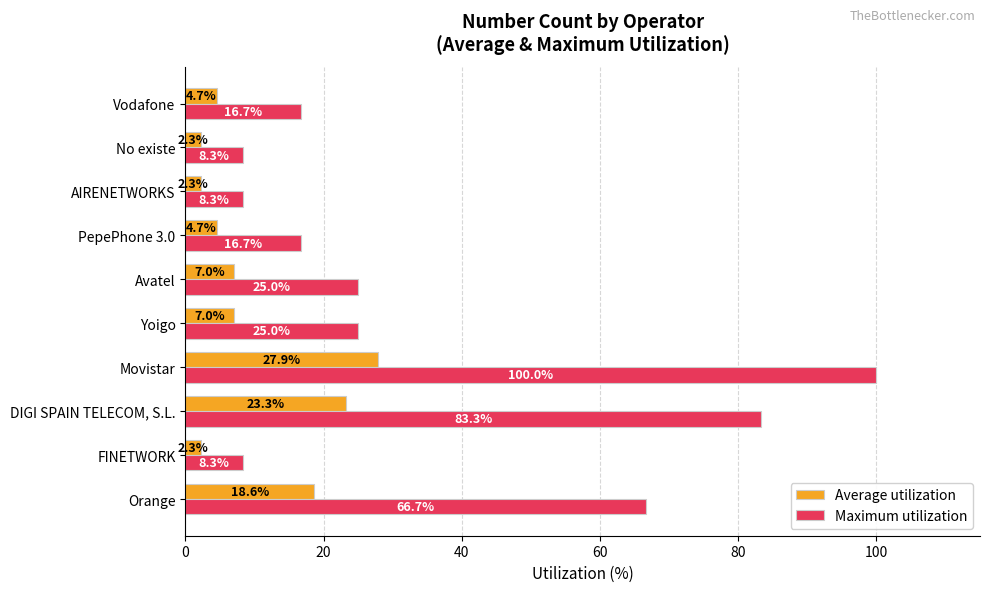

Which series has the largest range (max minus min)?

Maximum utilization